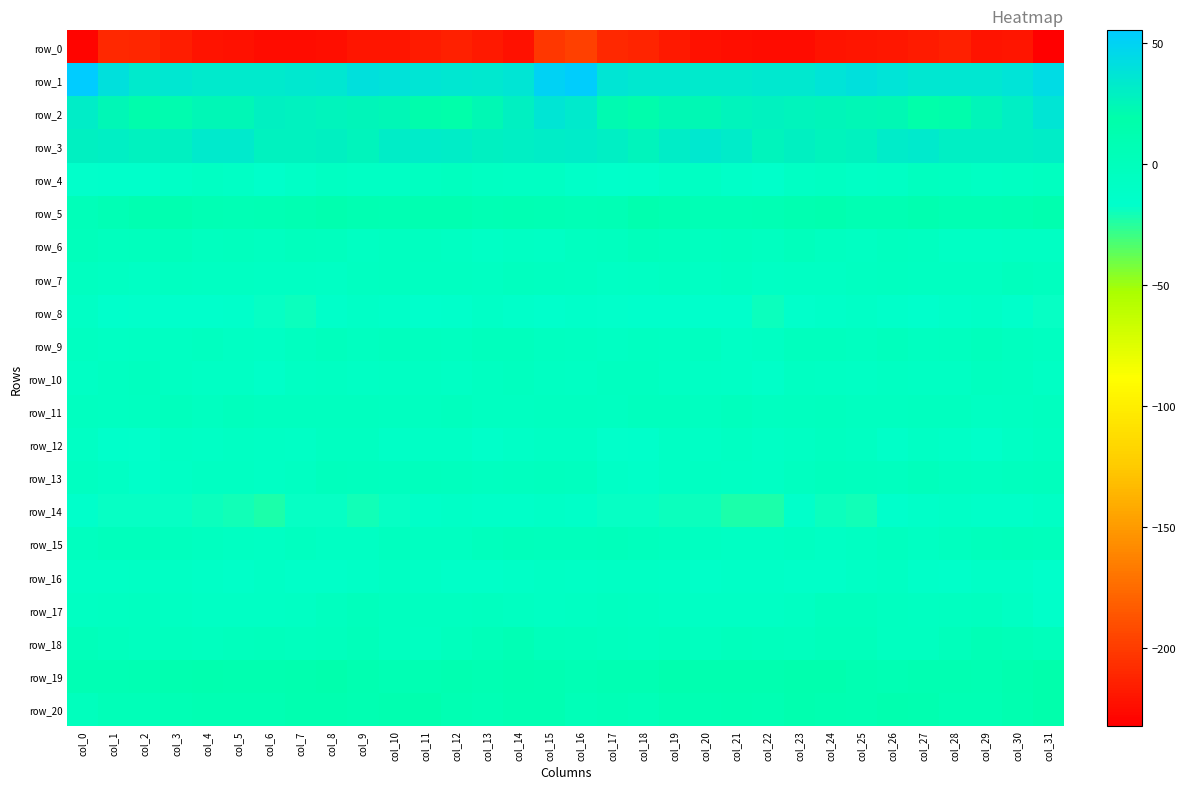

What is the total value across all series at col_6?

-251.0